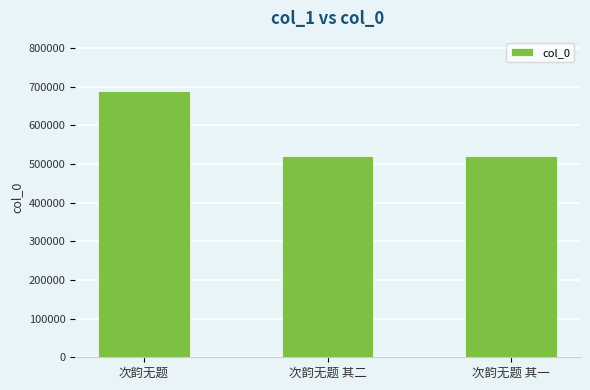

The chart shows a value of 519848 at 次韵无题 其二. True or false?

True